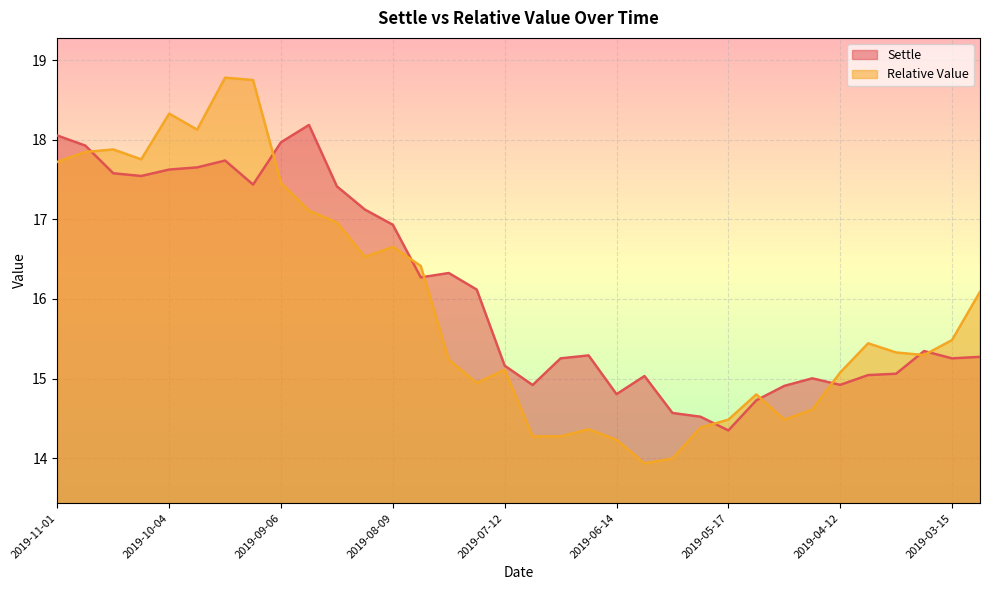

Where do Settle and Relative Value first cross each other?

2019-10-25 and 2019-10-18